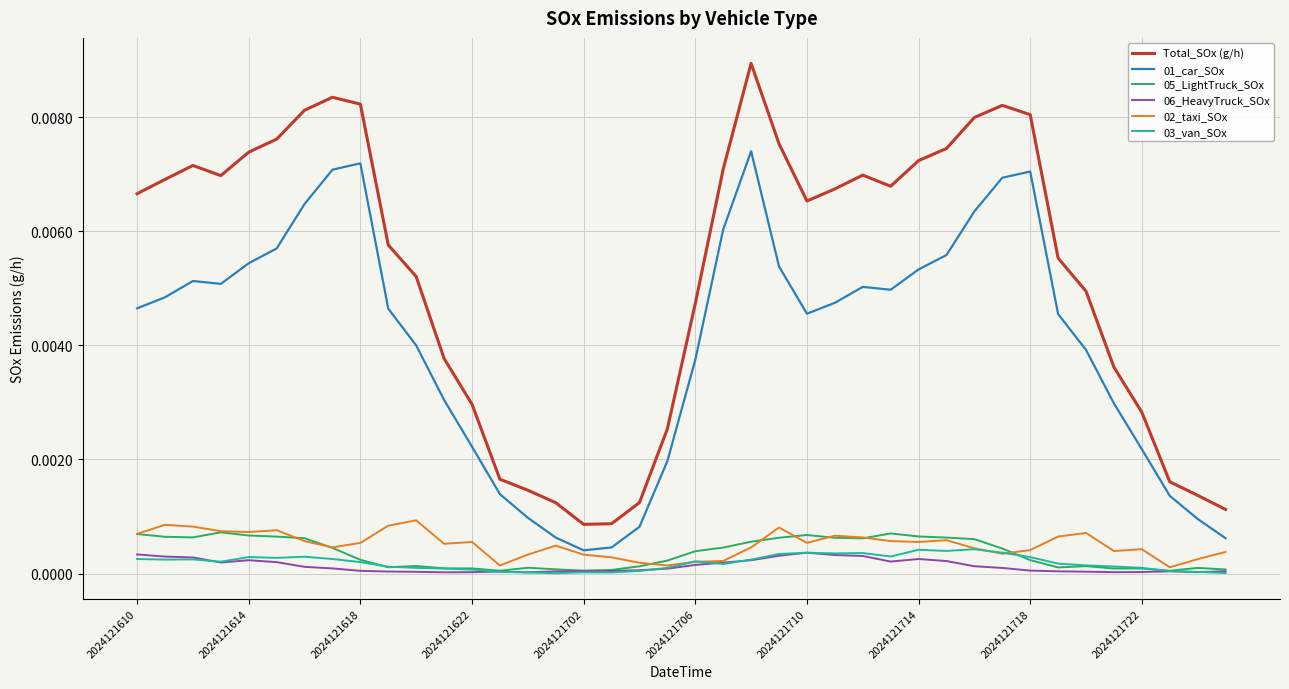

Which series has the largest range (max minus min)?

Total_SOx (g/h)